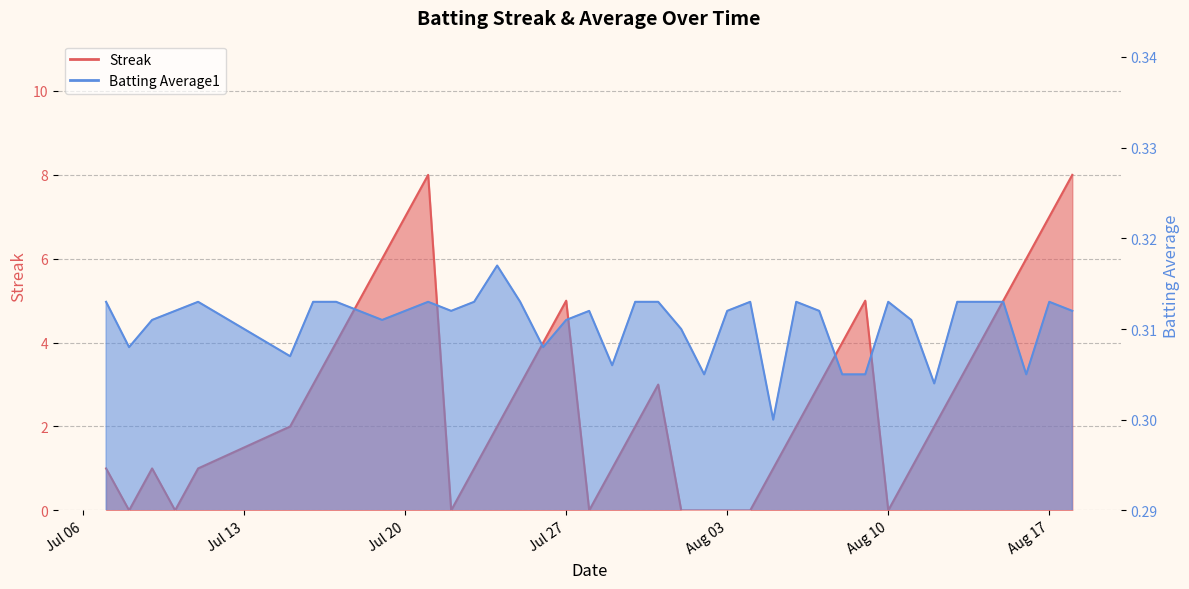

What is the label of the 6th point from the left?

2010-07-15